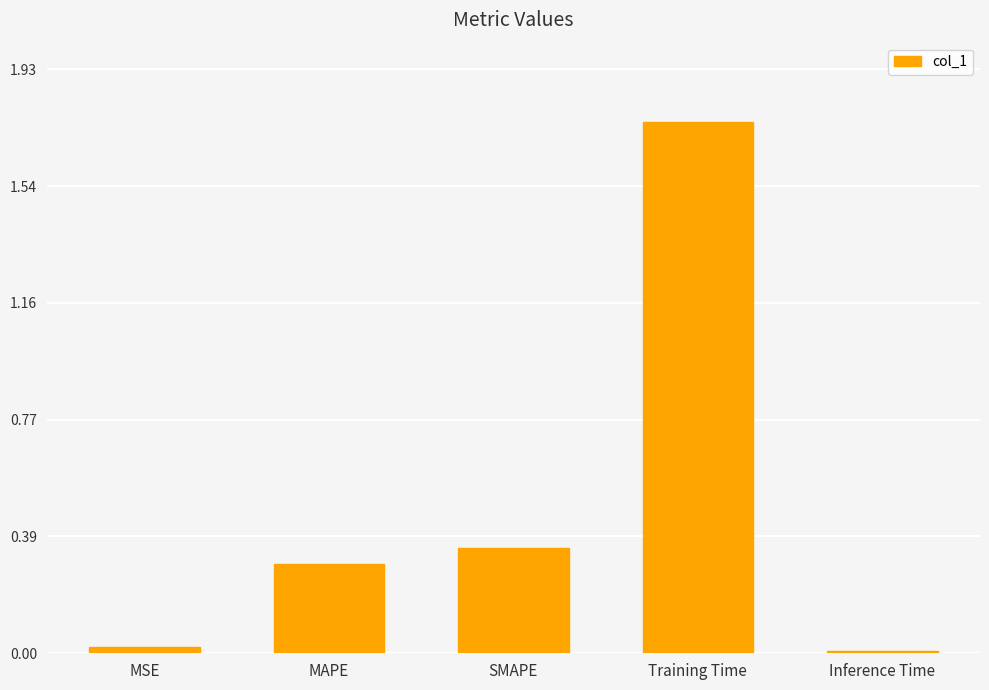

Is it true that the value at MSE is 0.0?

True